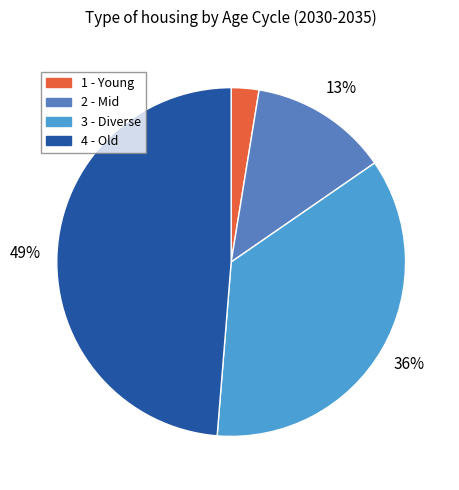

Is 2 the majority of the pie?

No